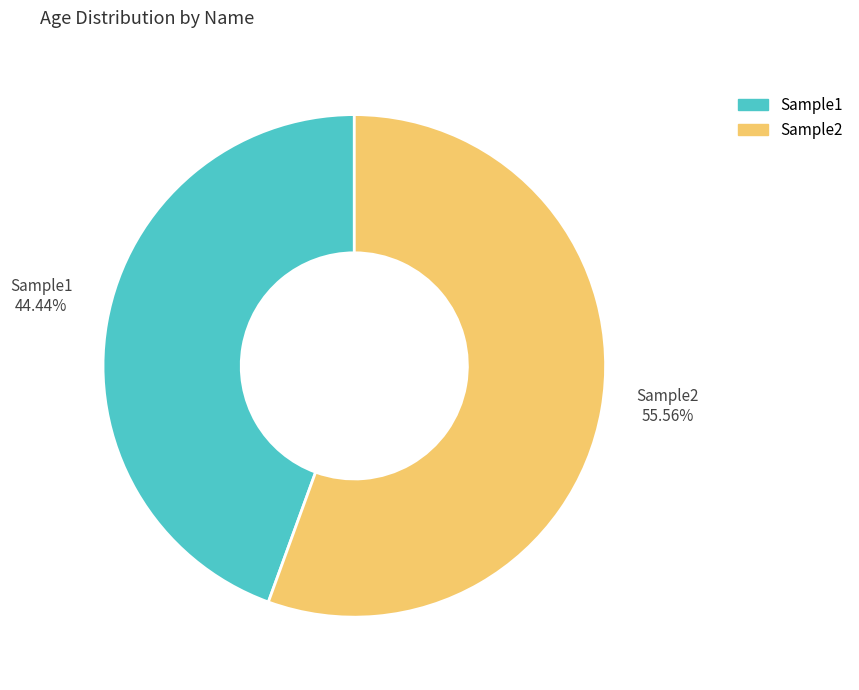

How many slices are in this pie chart?

2